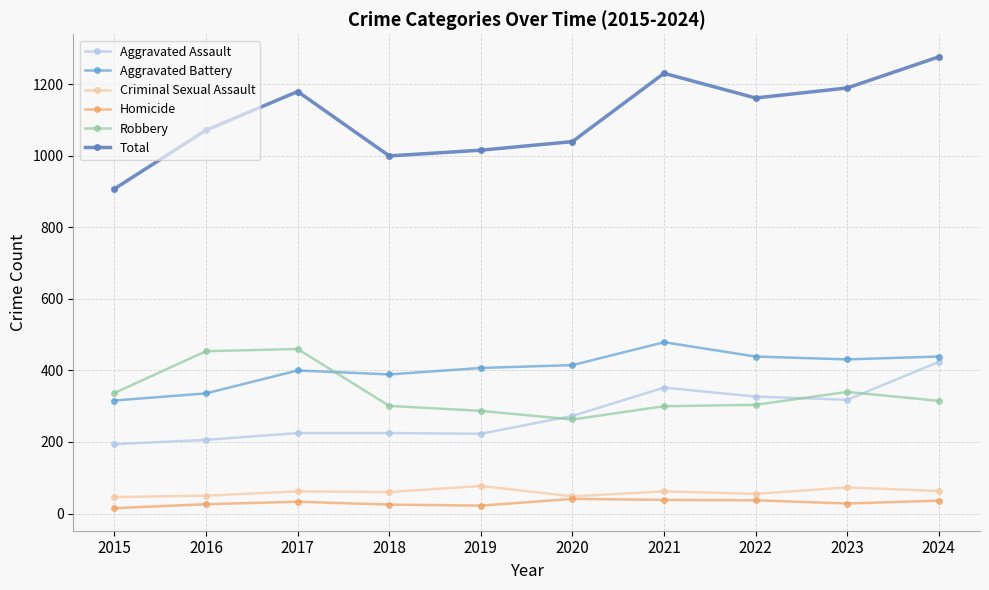

True or false: Criminal Sexual Assault and Aggravated Battery intersect in this chart.

False